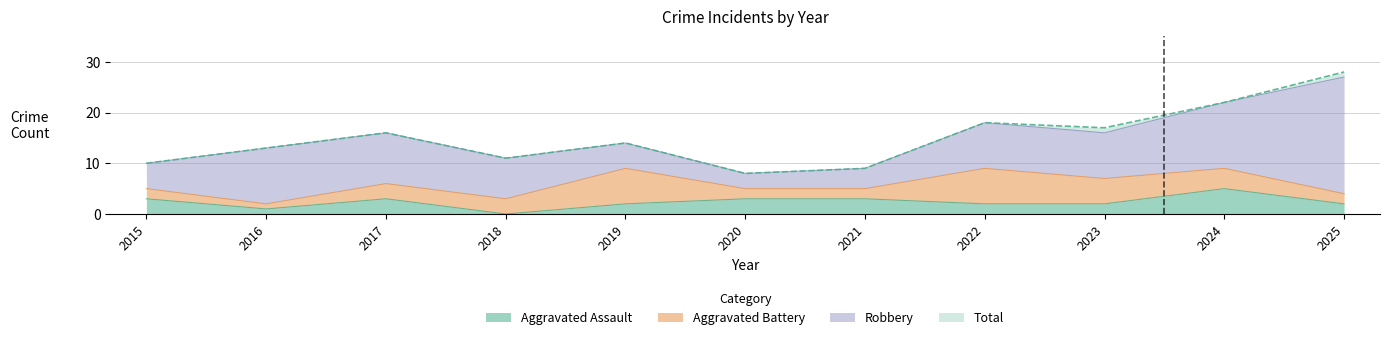

How many values in the Aggravated Assault series exceed 2?

5